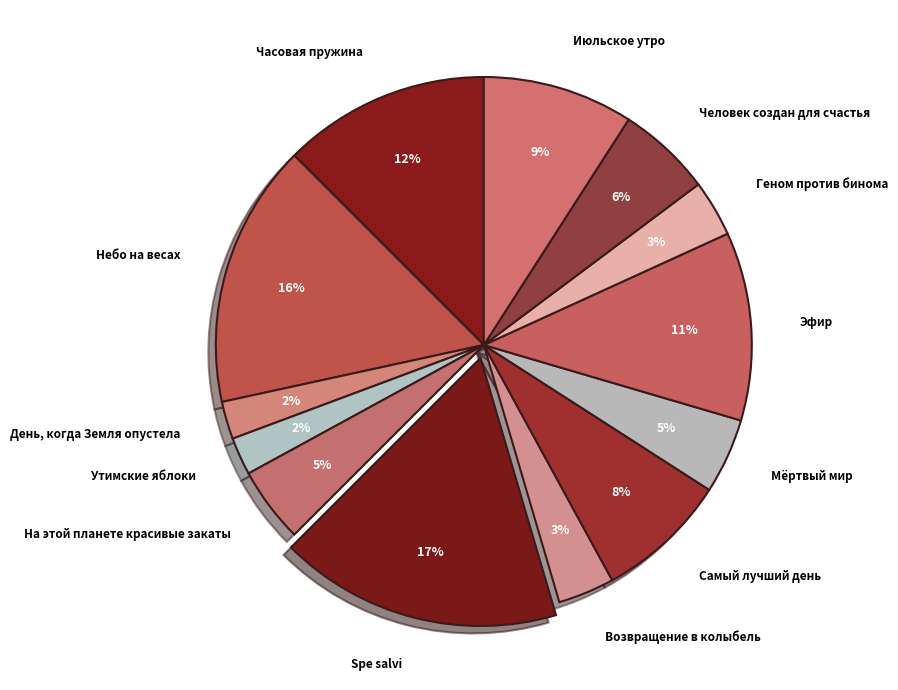

Between Геном против бинома and Spe salvi, which is larger?

Spe salvi